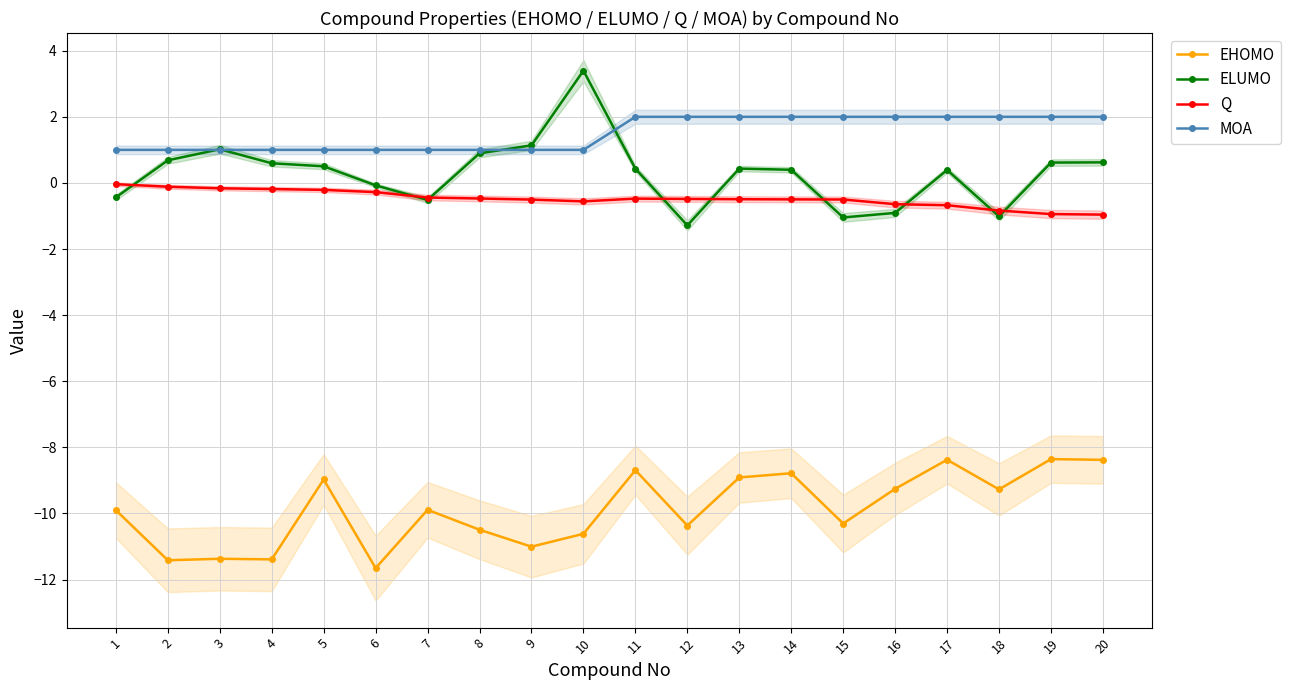

What are all the series names shown in the legend?

EHOMO, ELUMO, Q, MOA